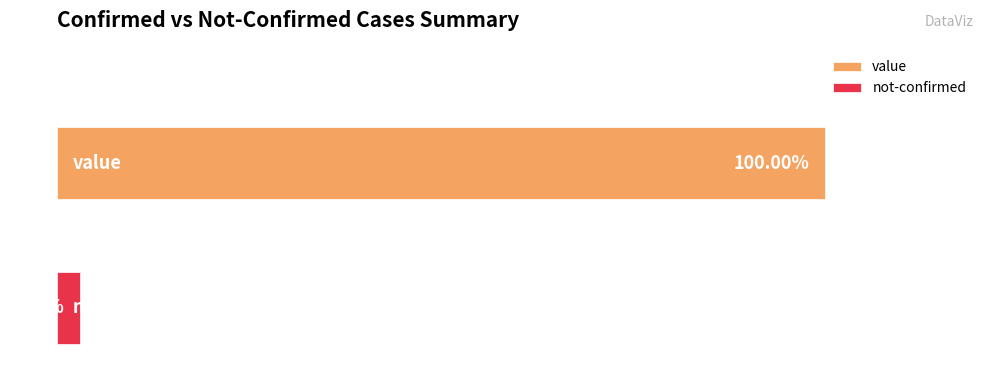

What are all the series names shown in the legend?

value, not-confirmed